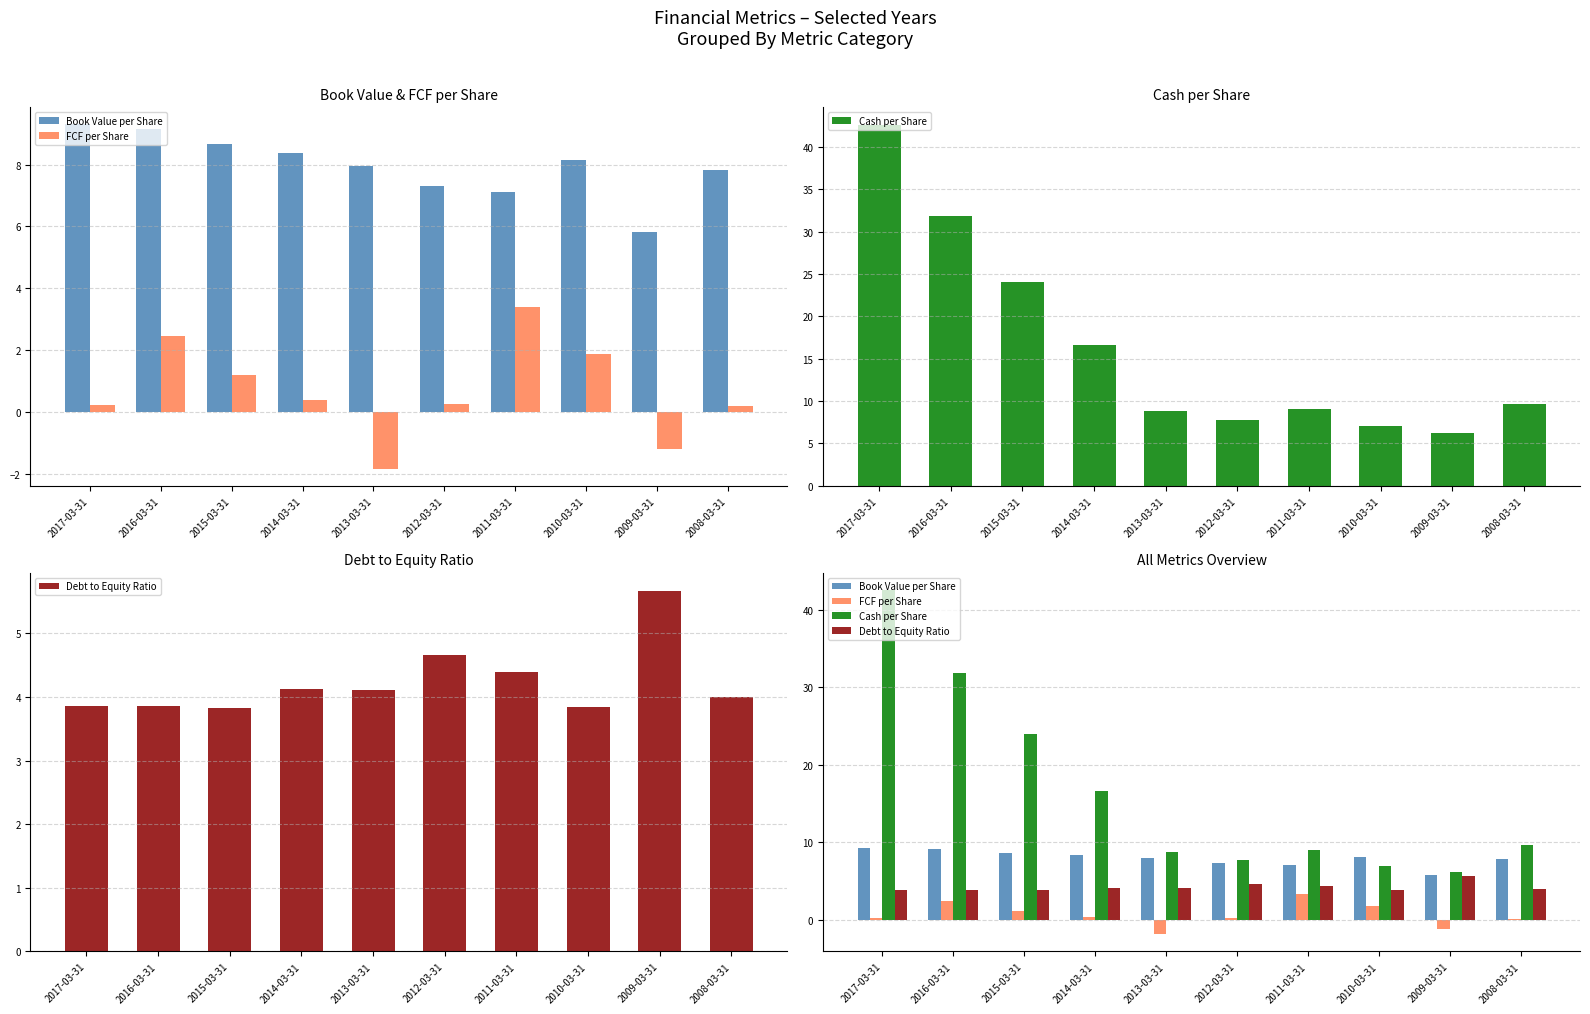

What is the sum of all Cash per Share values?

163.5